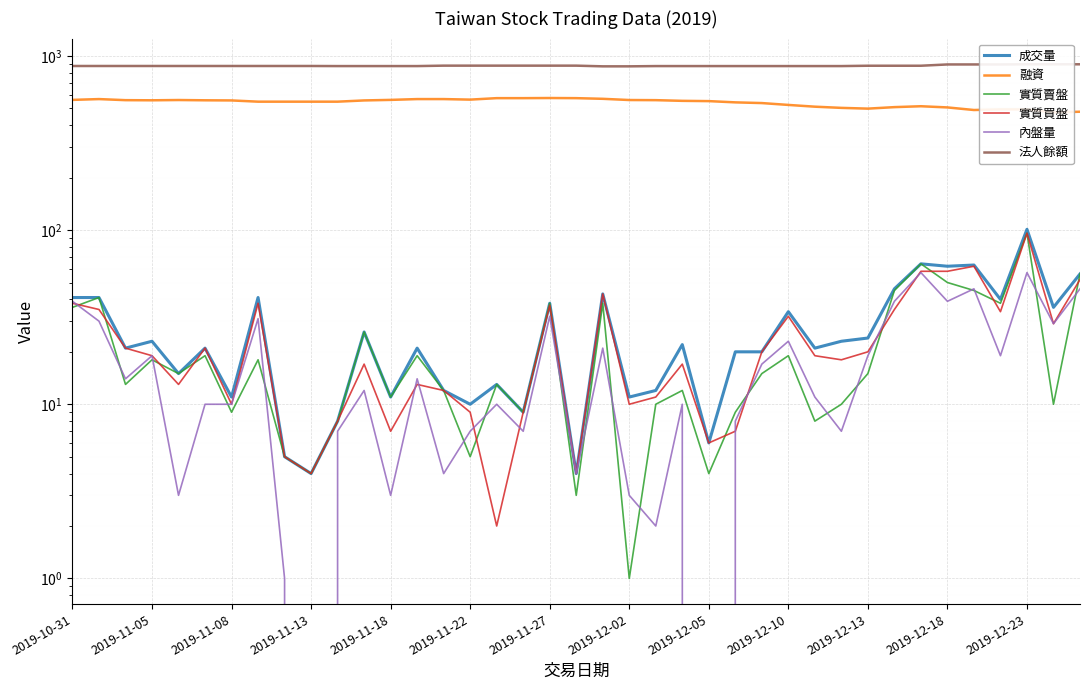

What are all the series names shown in the legend?

成交量, 融資, 實質賣盤, 實質買盤, 內盤量, 法人餘額